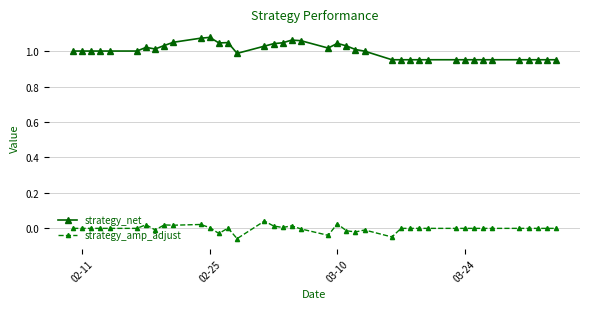

Does the chart have visible grid lines?

Yes